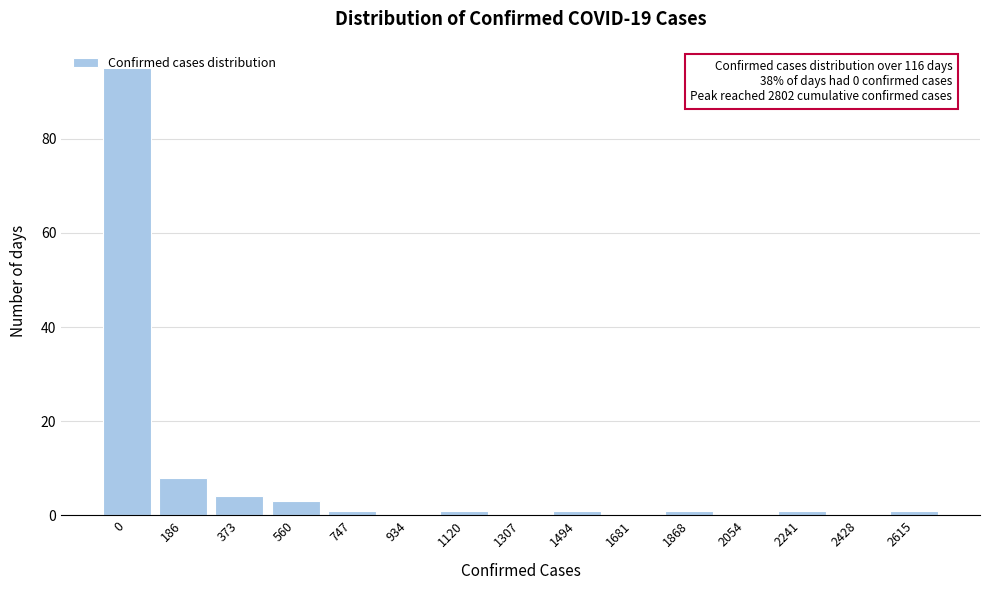

True or false: the data shows 95 at 0.

True